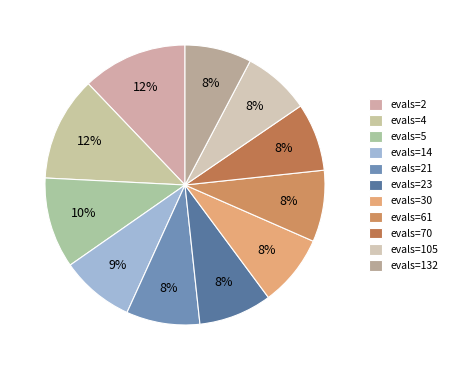

Is evals=4 the majority of the pie?

No